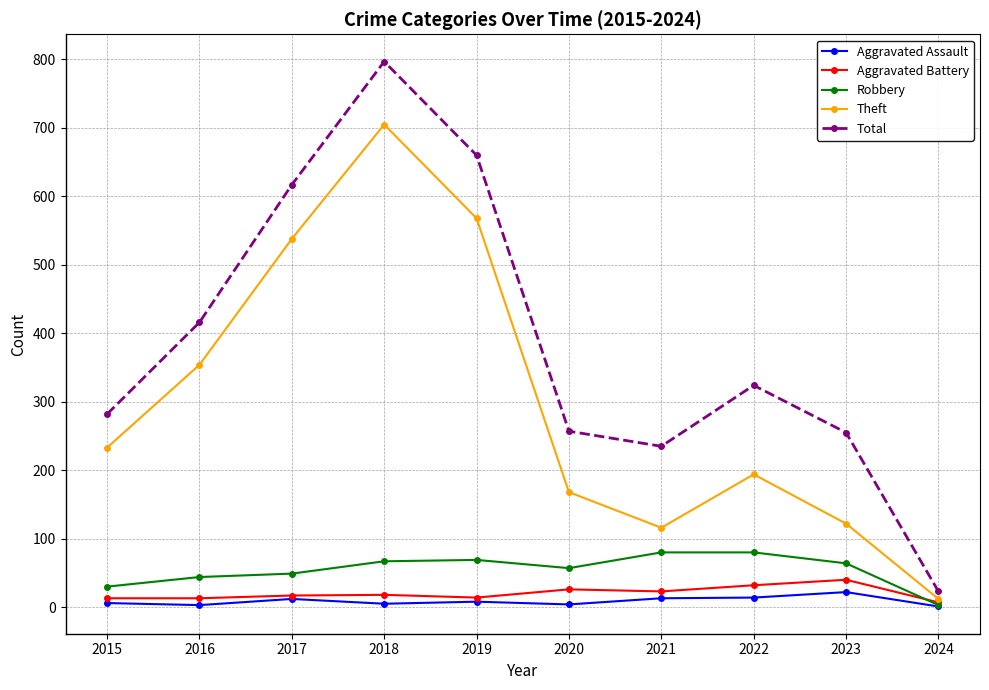

What is the sum of all Theft values?

3010